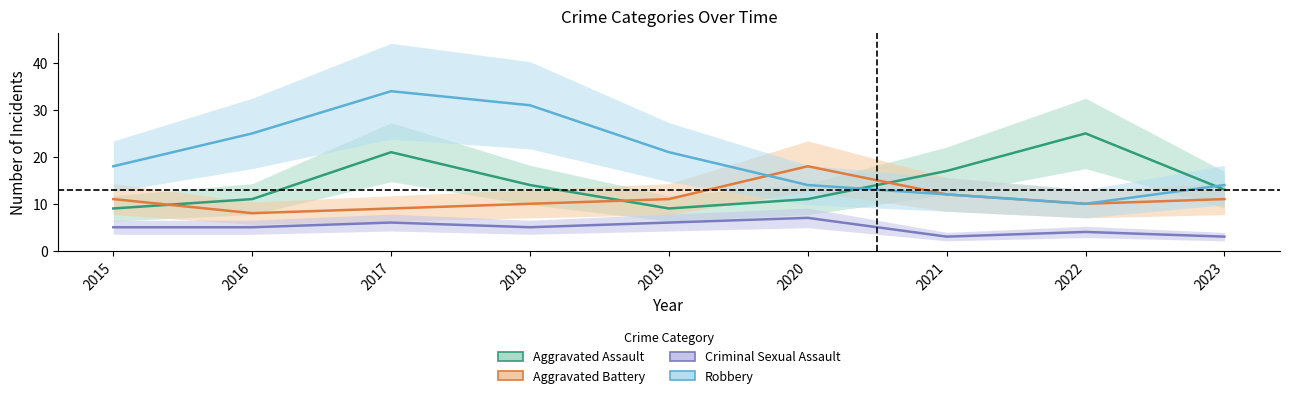

Where is the first local minimum for Criminal Sexual Assault?

2018